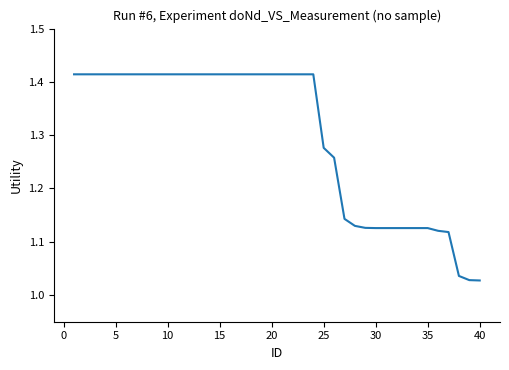

True or false: there are more than 0 points higher than both neighbors.

False